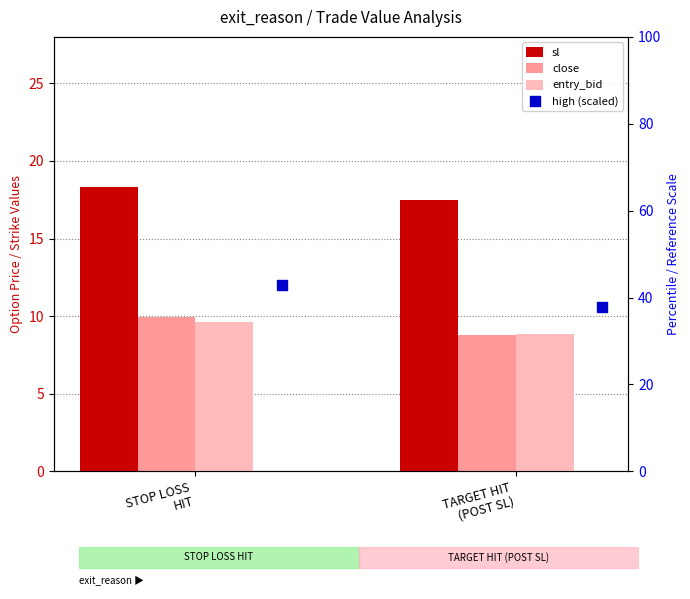

What are all the series names shown in the legend?

sl, close, entry_bid, high (scaled)